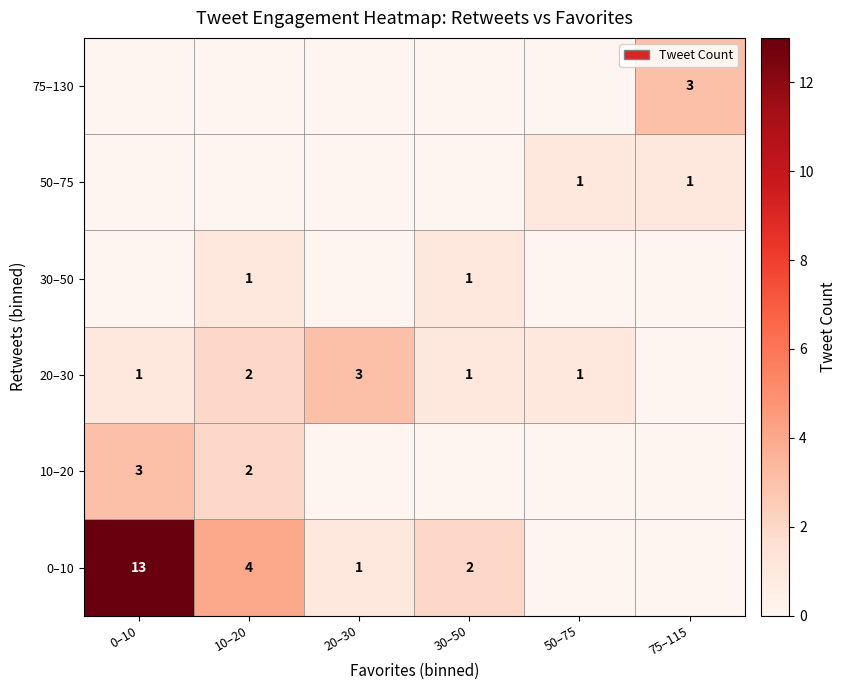

The value of 50–75 at 50–75 is 2. True or false?

False